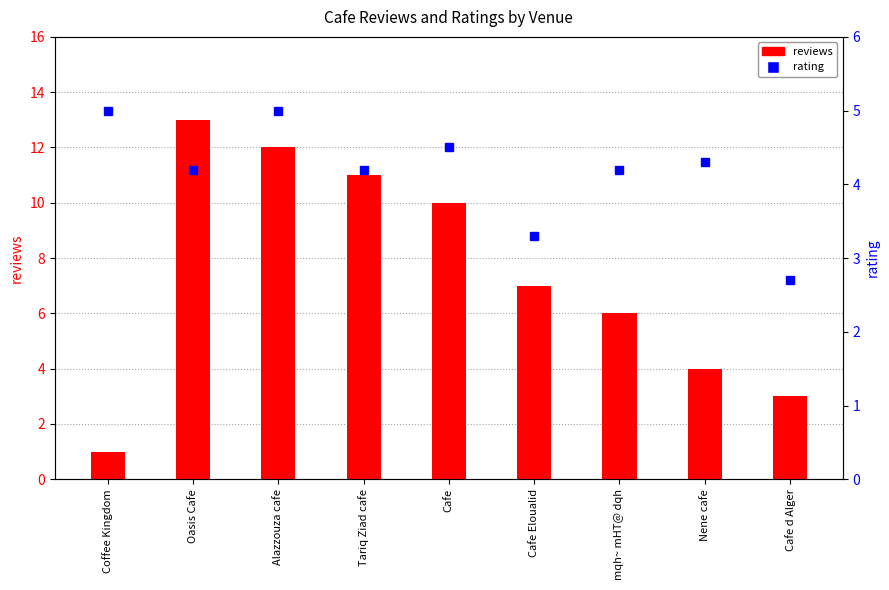

What is the total value across all series at Cafe?

14.5